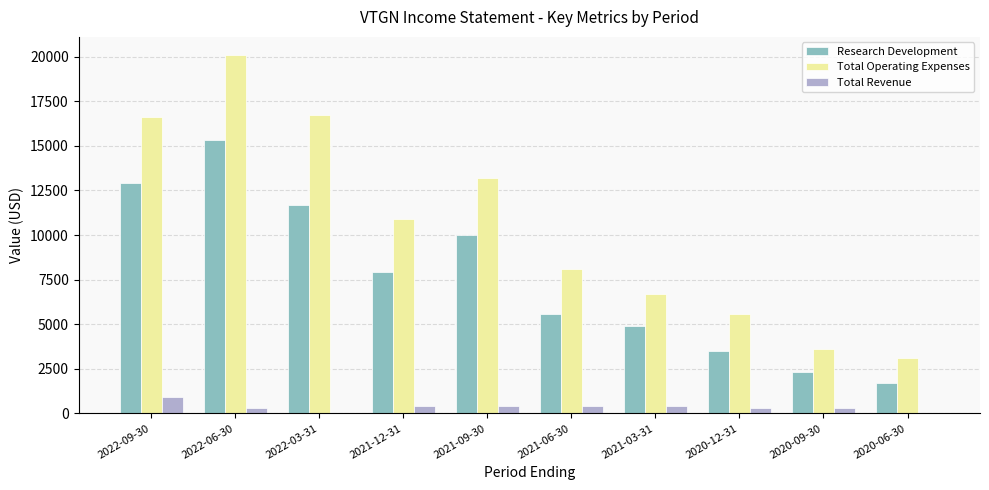

Where does the Research Development series first go above 7900?

2022-09-30